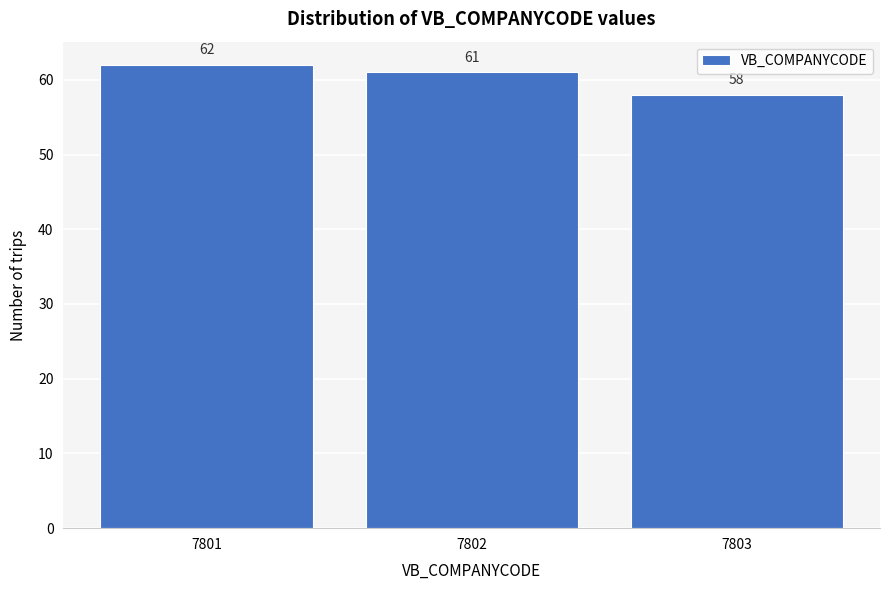

Reading left to right, extract all data points from this chart.

62	61	58